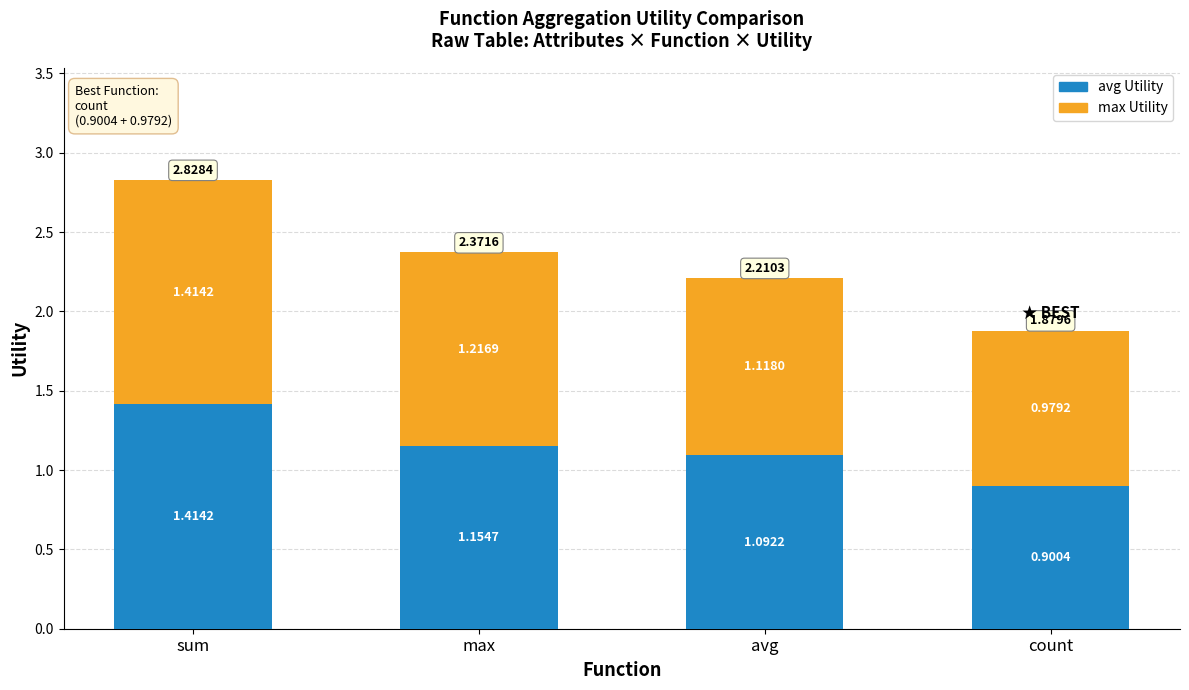

List the labels in order of avg Utility value, largest first.

sum, max, avg, count